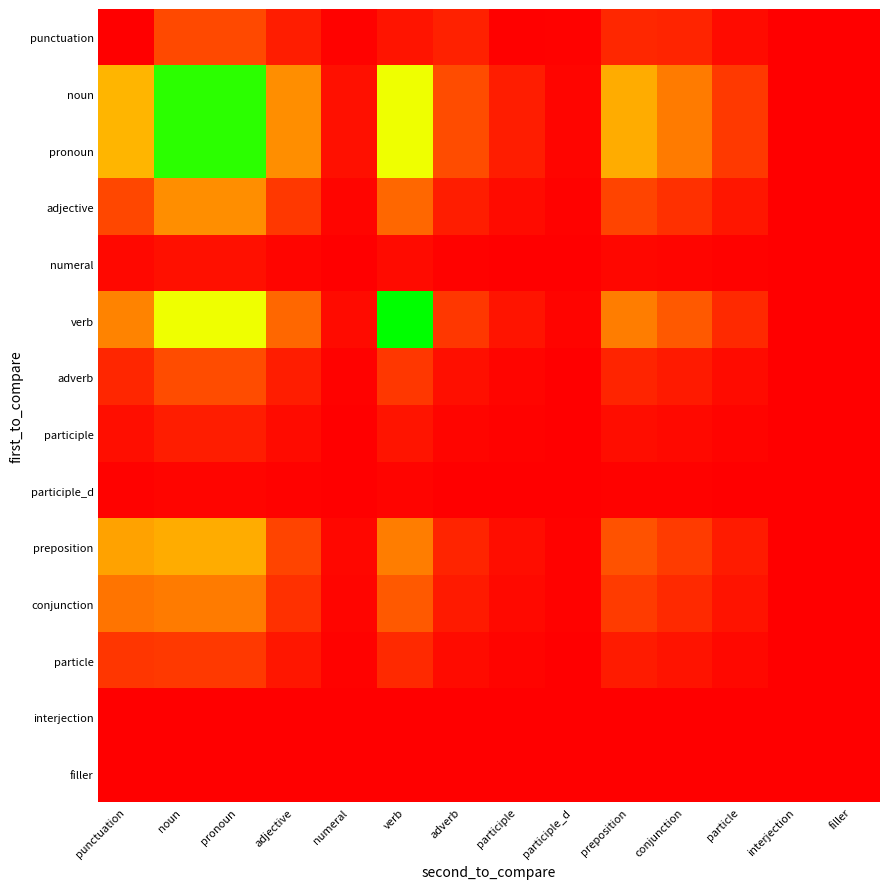

What is the spread (max minus min) of values at adjective?

36.1